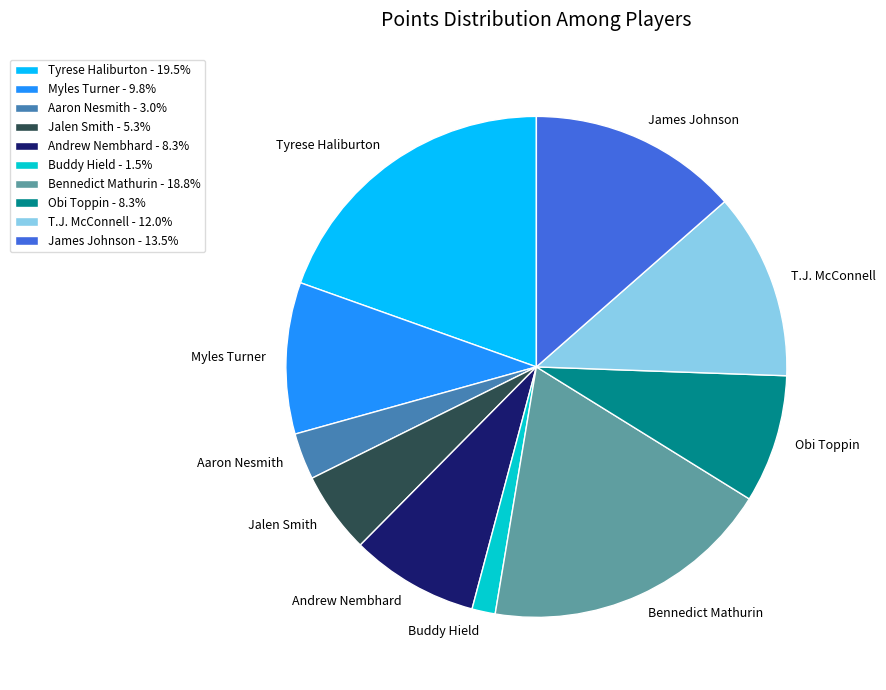

What is the ratio of the value at James Johnson - 13.5% to the value at Aaron Nesmith - 3.0%?

4.5